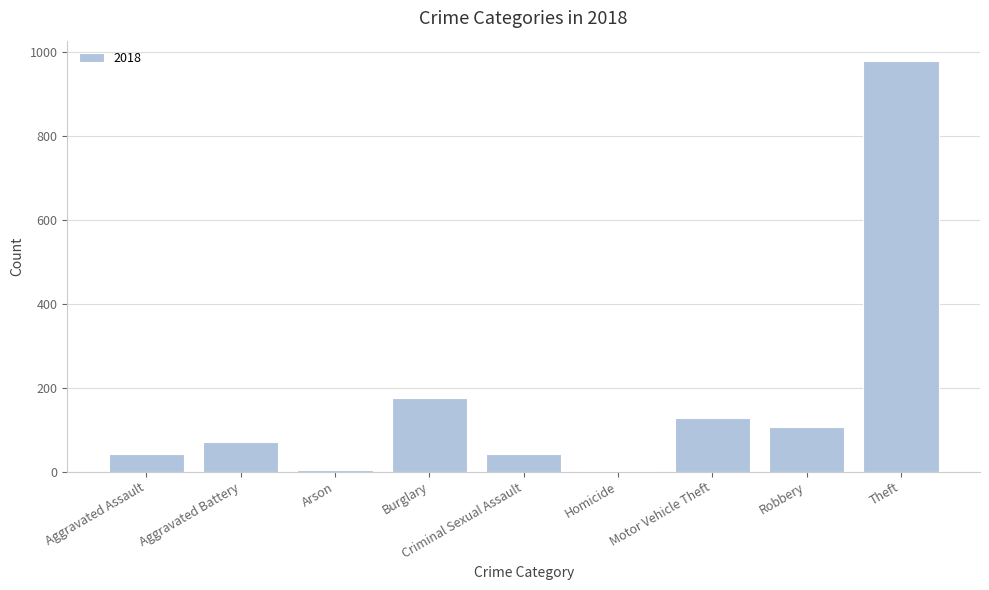

The value at Robbery is 181. True or false?

False